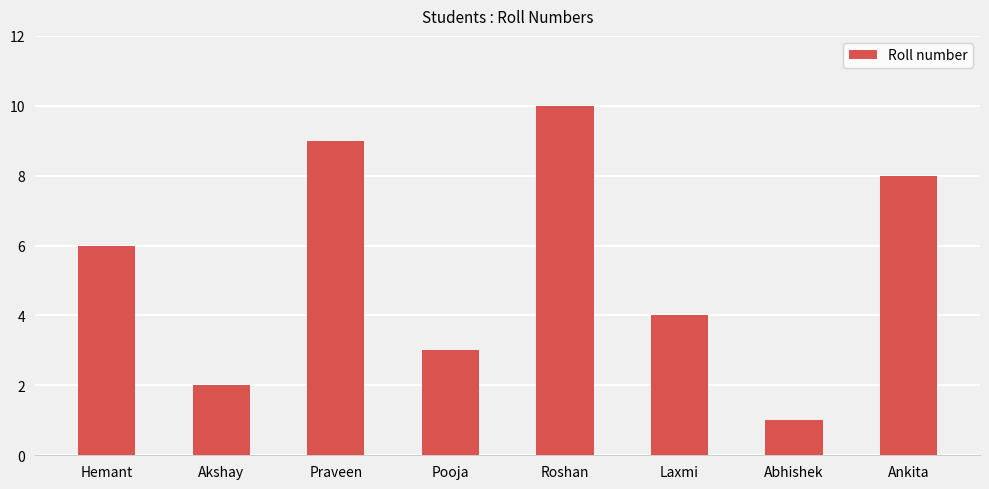

How many distinct data groups are displayed?

1